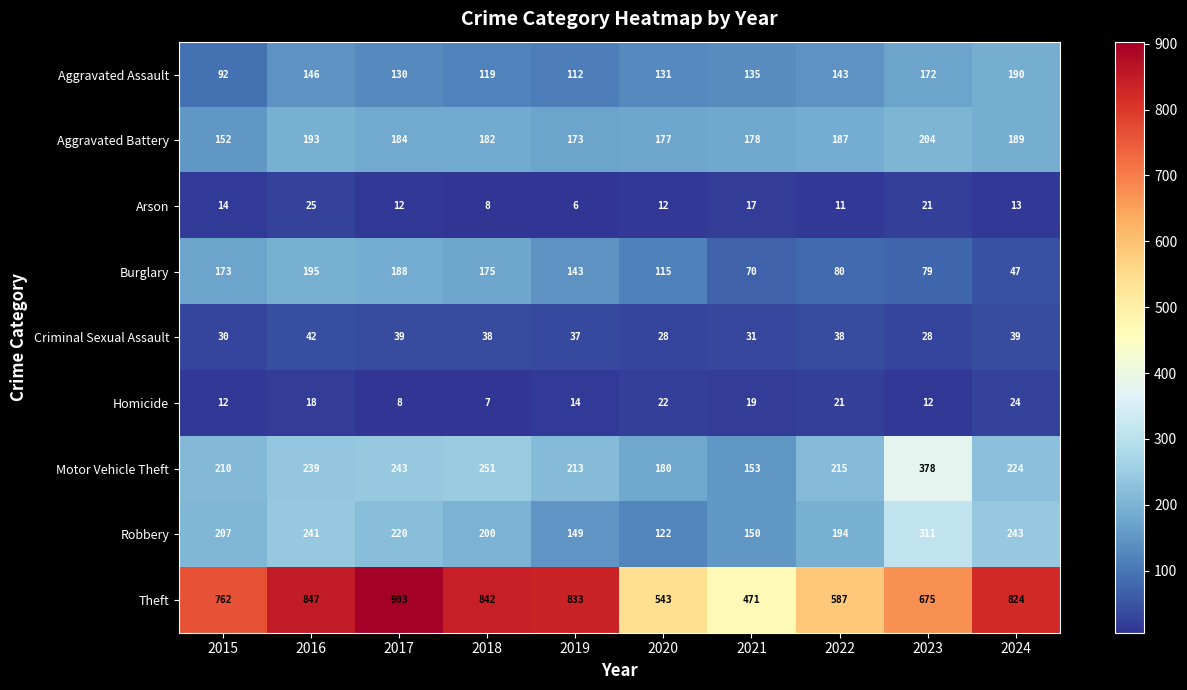

What is the total value across all series at 2018?

1822